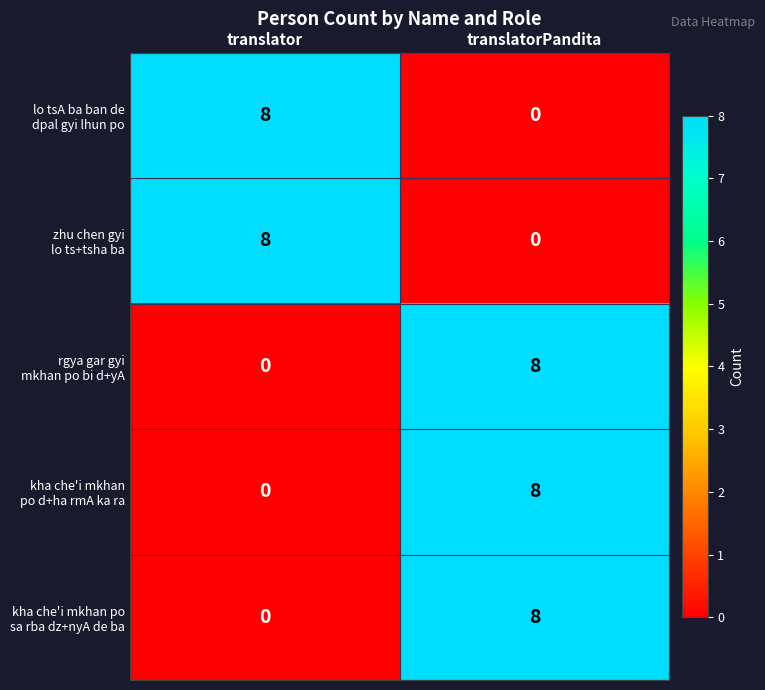

At which category is the sum across all series the highest?

translatorPandita